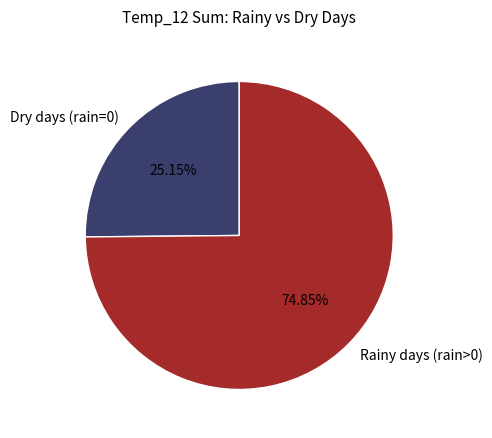

How many slices are in this pie chart?

2